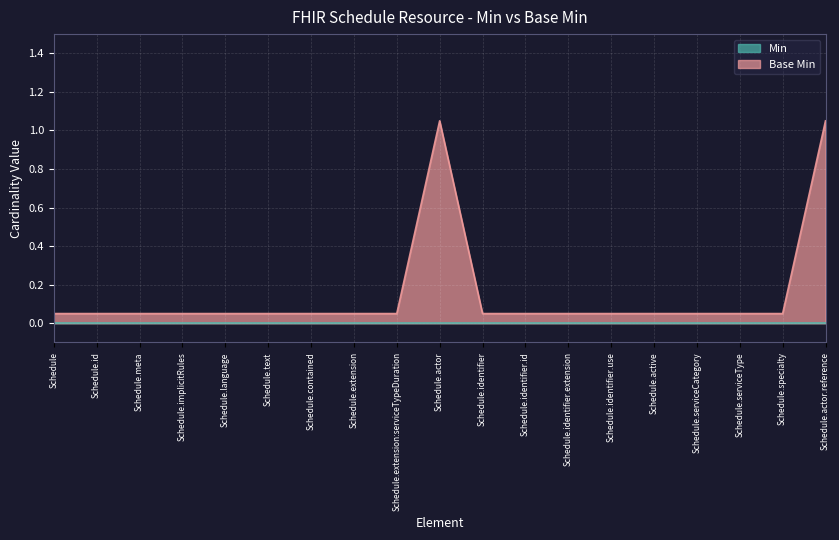

True or false: there are more than 2 points higher than both neighbors.

False